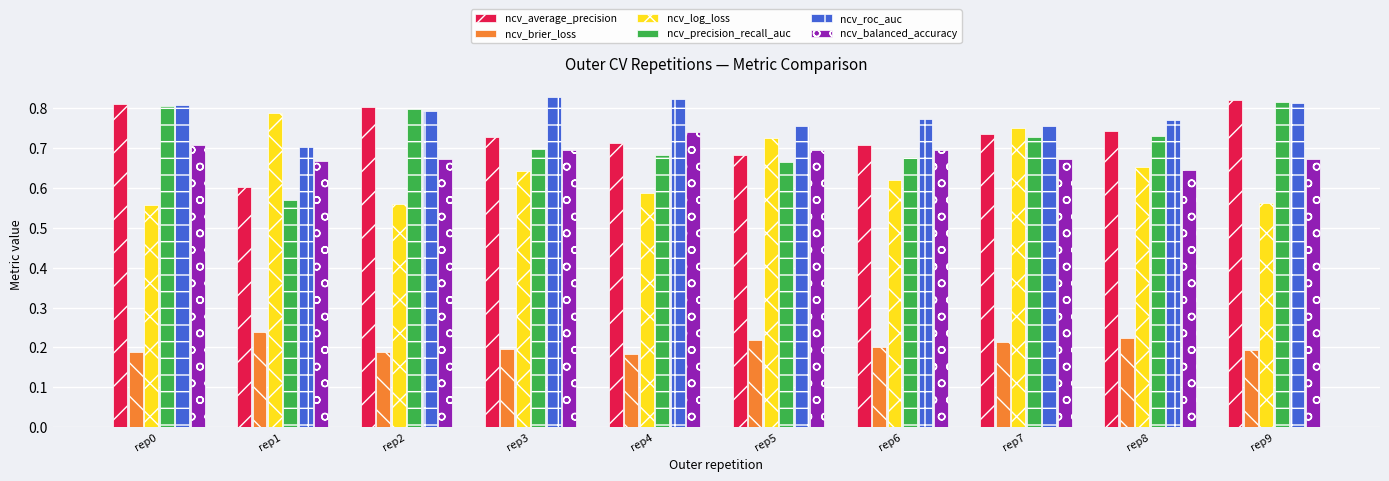

How many bars are there in each group?

6